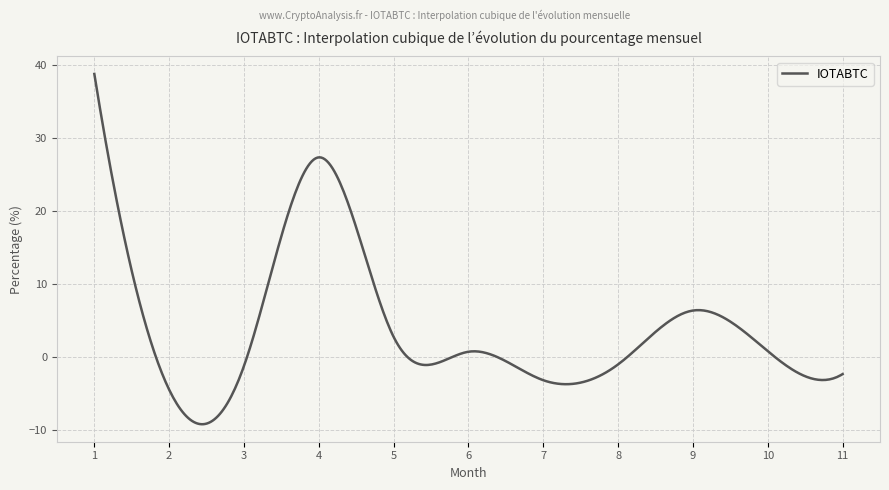

What is the difference between the maximum and minimum values?

48.0